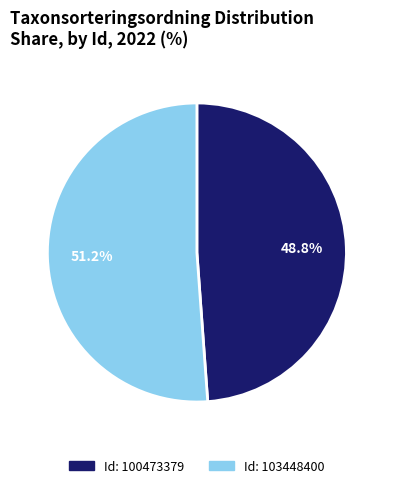

Is there any slice that represents more than half of the pie?

Yes